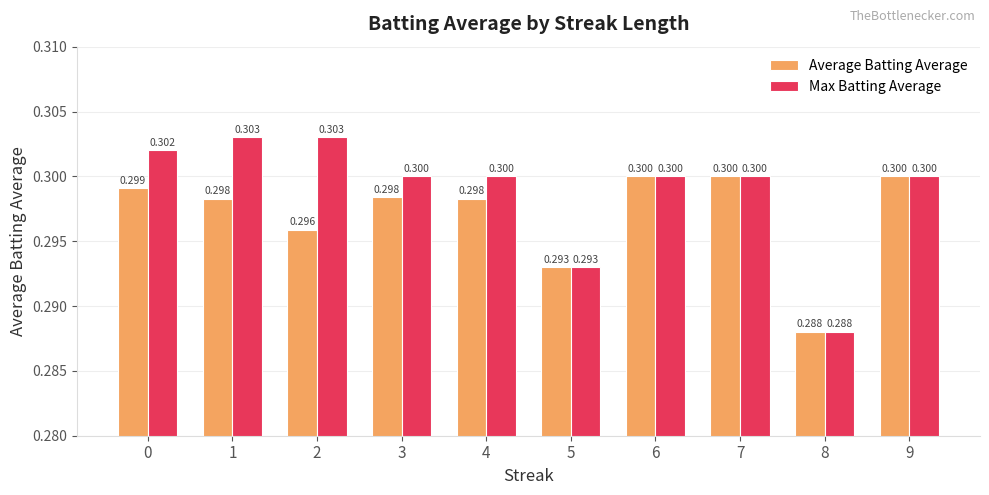

Which series has the largest total across all categories?

Max Batting Average